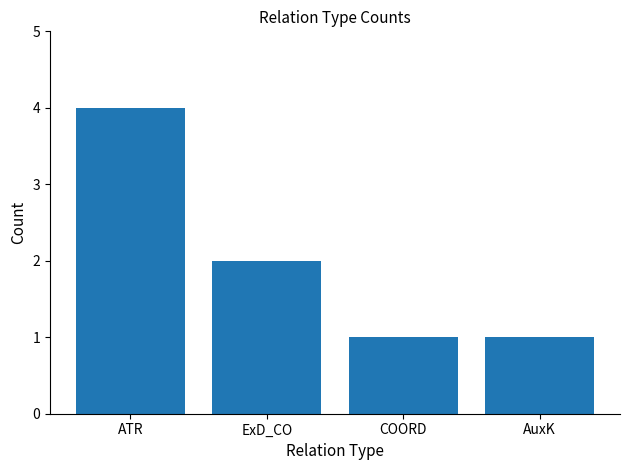

What is the difference between the second highest and second lowest values?

1